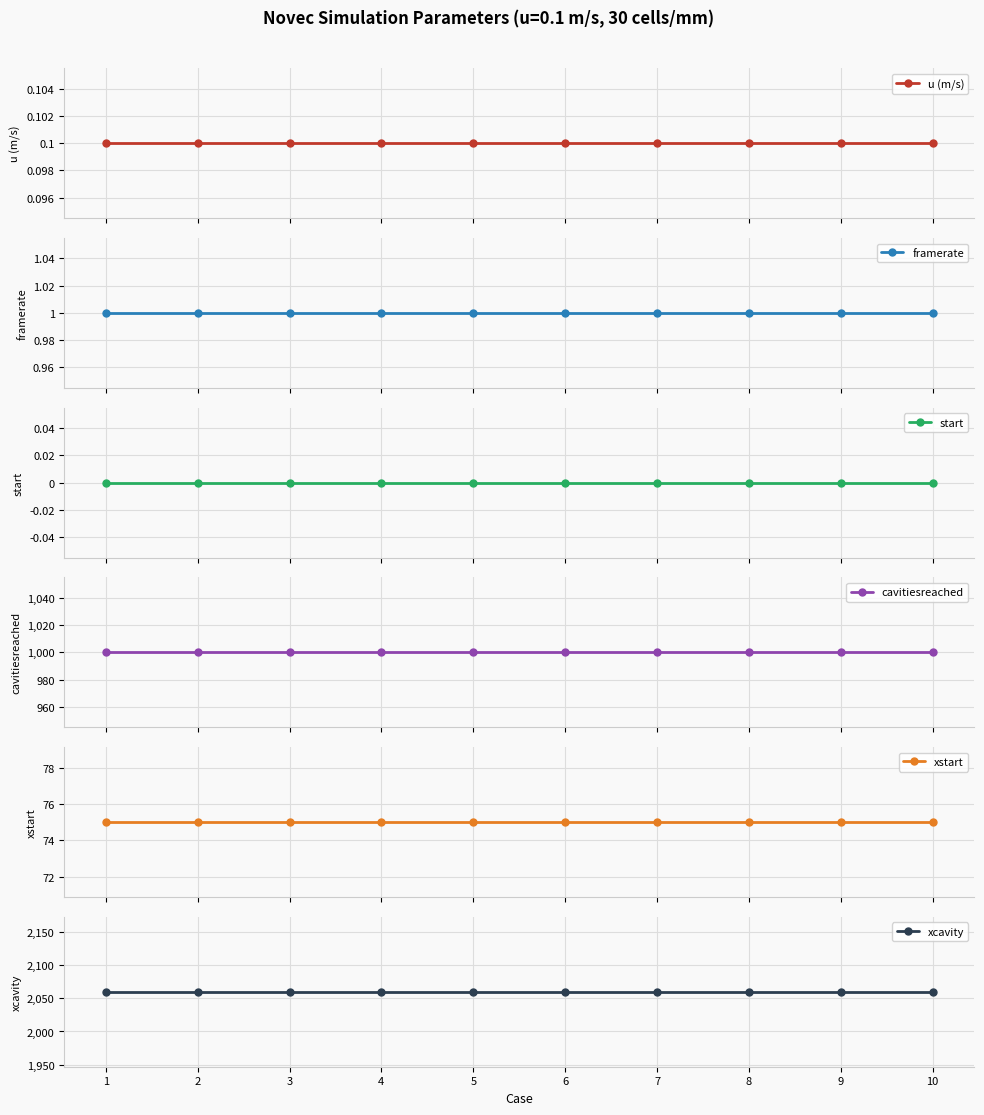

True or false: xcavity and xstart cross at least once.

False